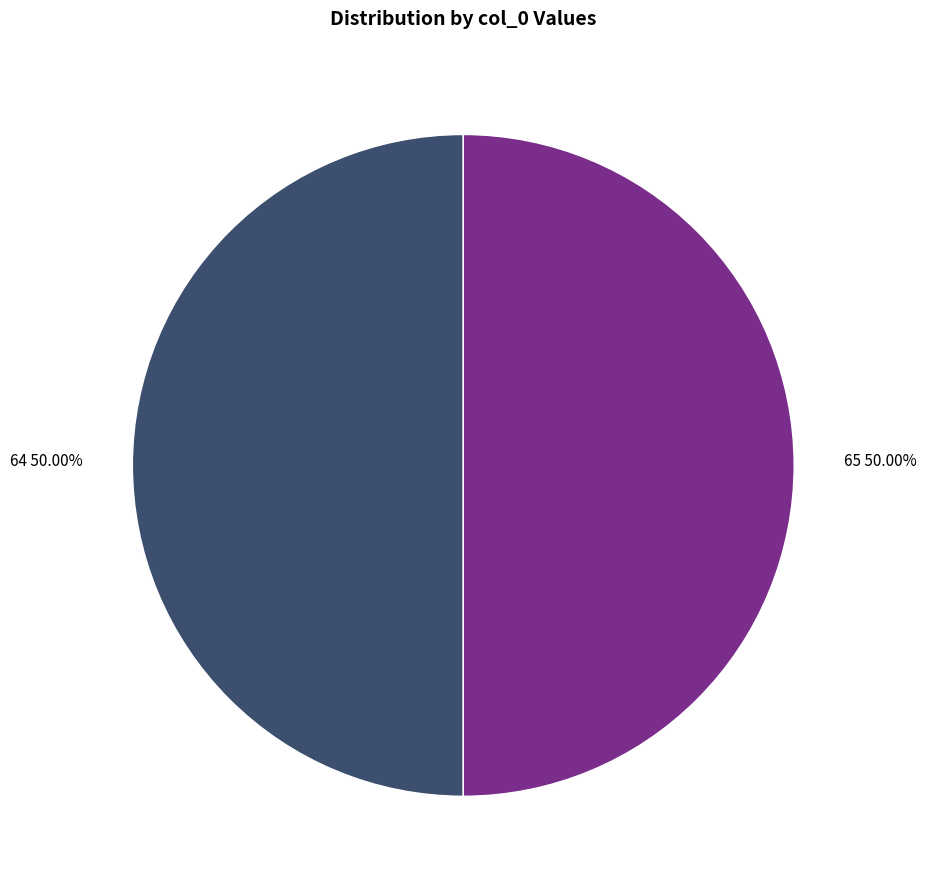

How many slices are in this pie chart?

2